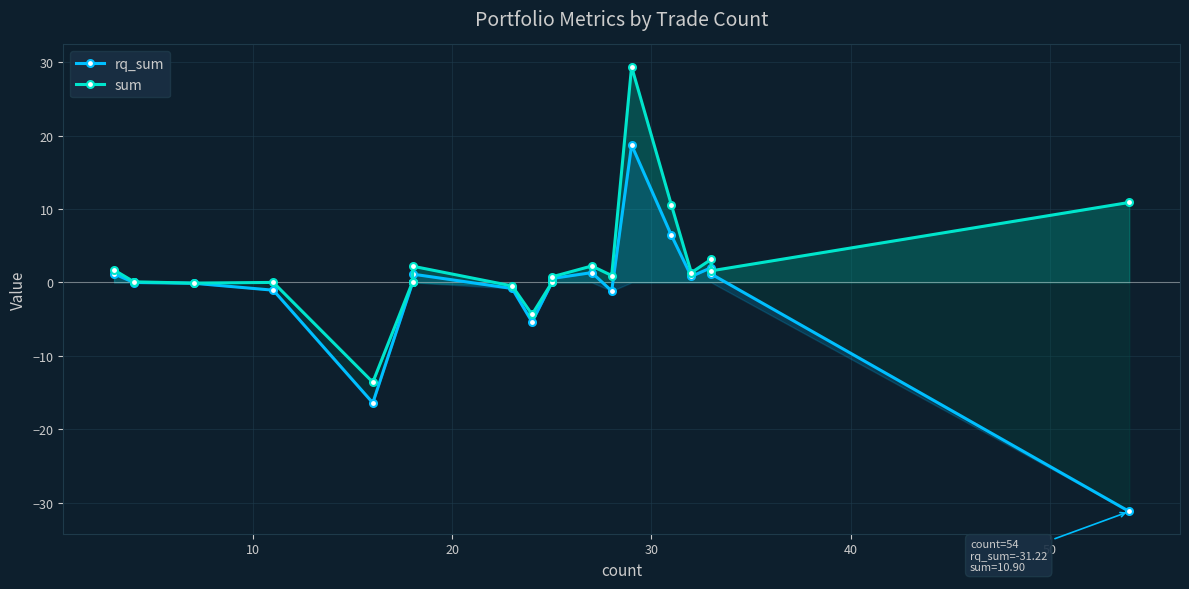

How many series are shown in this chart?

2